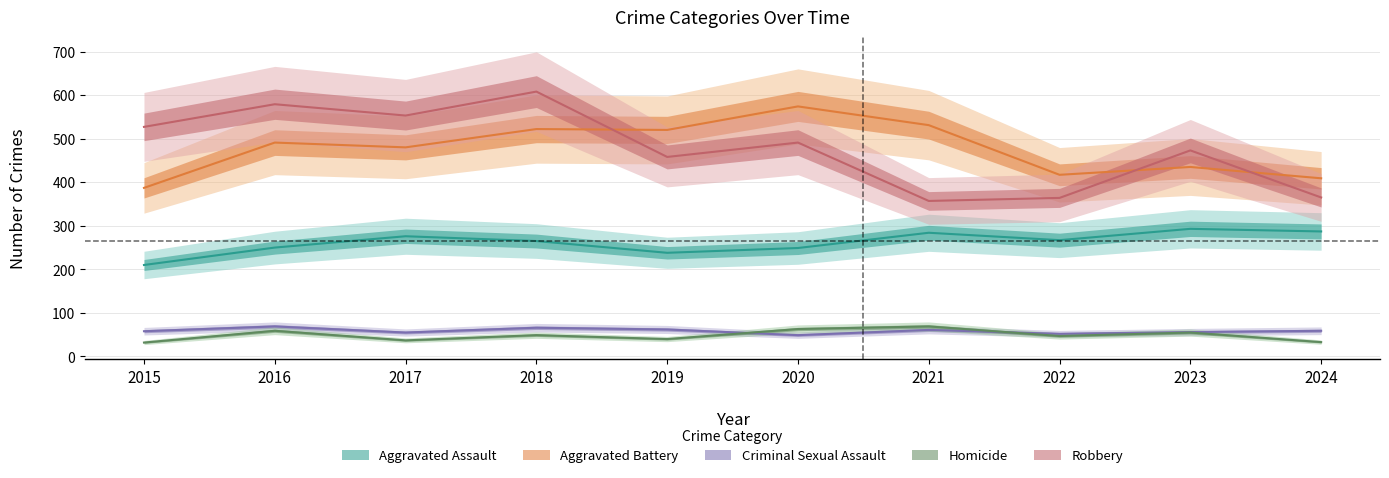

True or false: Robbery and Homicide cross at least once.

False